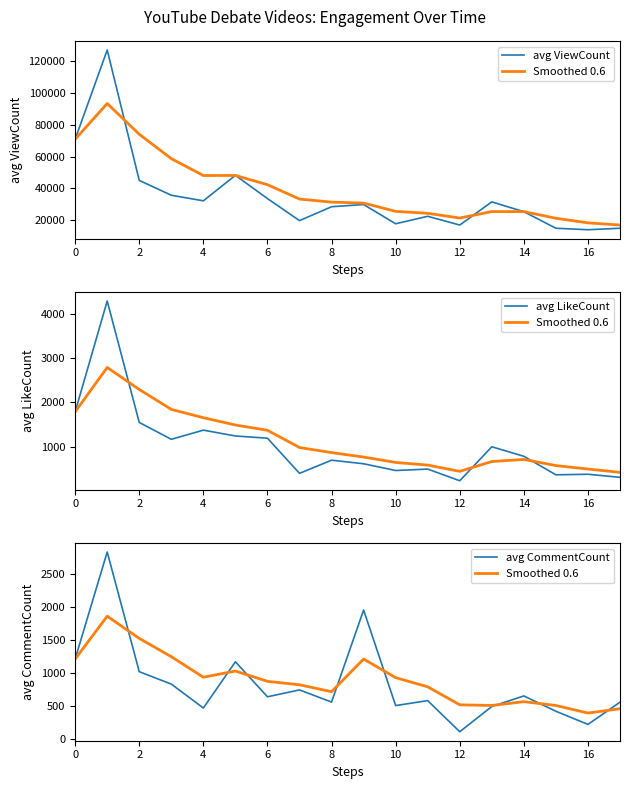

The avg LikeCount series shows 469.0 at 10. True or false?

True